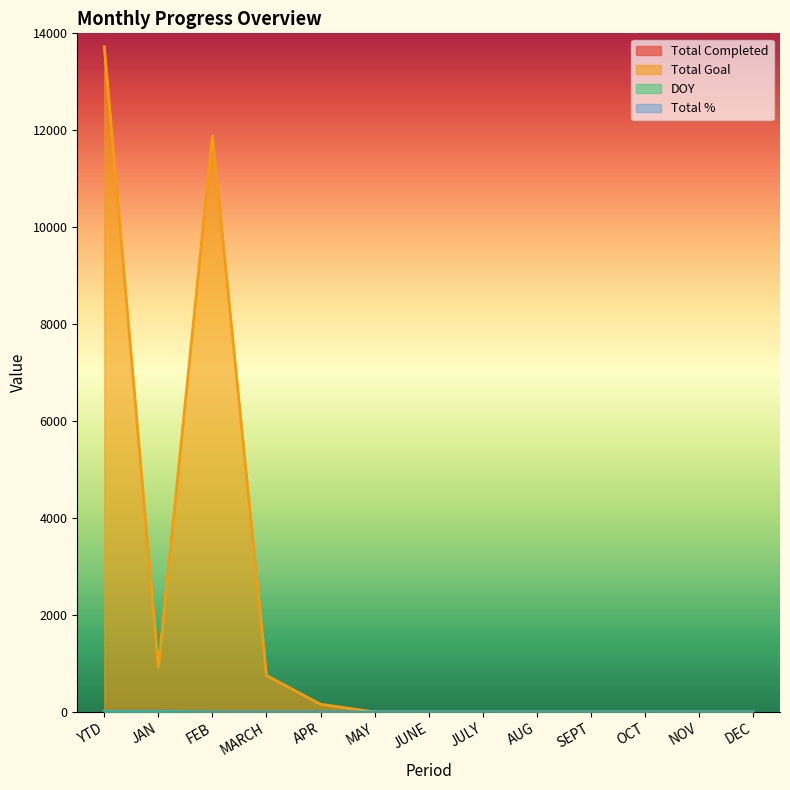

What is the label of the 7th point from the right?

JUNE